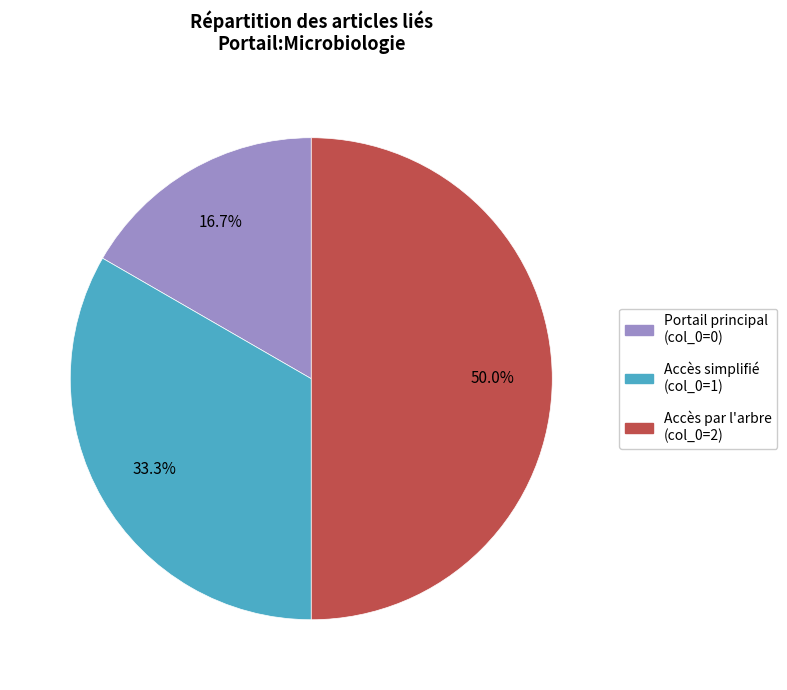

Rank the categories by value from highest to lowest.

Accès par l'arbre (col_0=2), Accès simplifié (col_0=1), Portail principal (col_0=0)